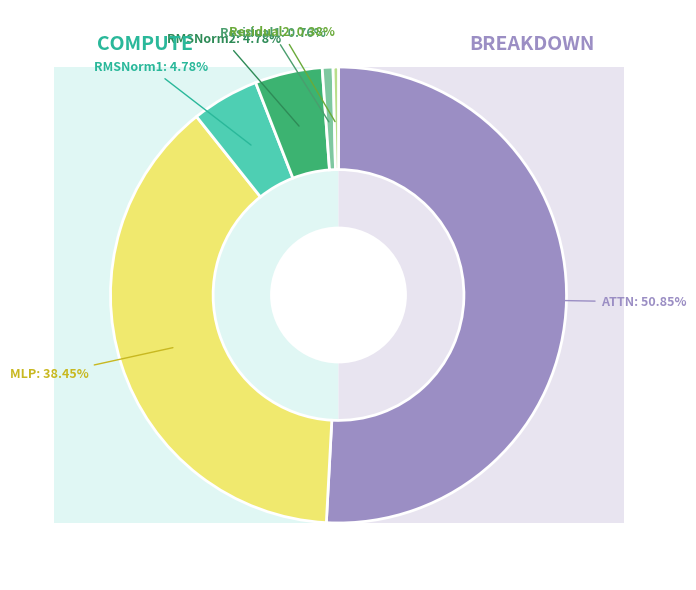

Which slice is the smallest?

Residual2